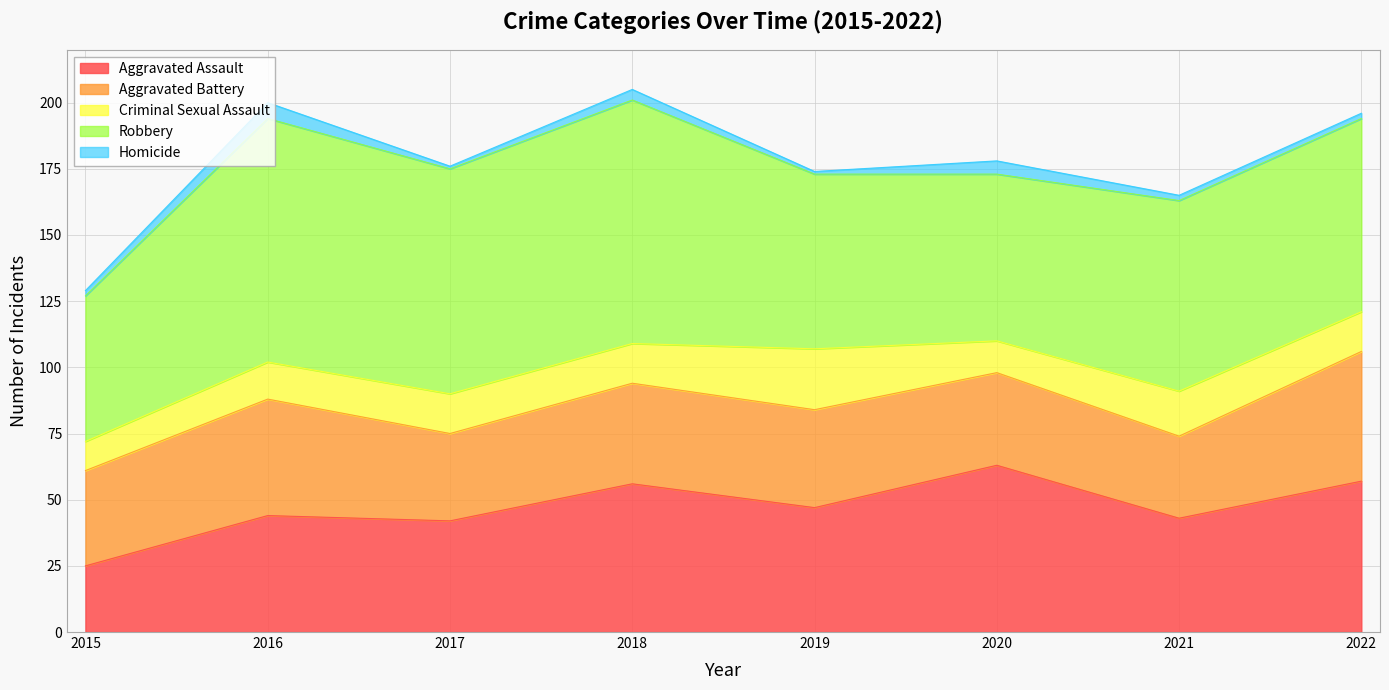

Is the value of Aggravated Assault at 2016 greater than the value of Homicide at 2016?

Yes